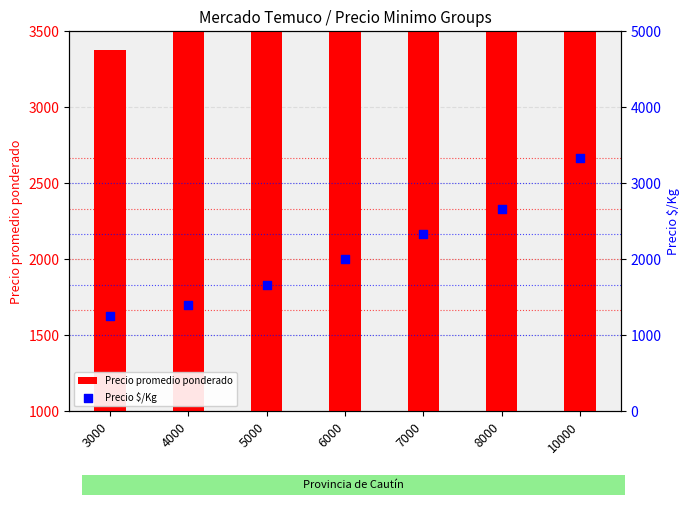

At which category is the sum across all series the highest?

10000